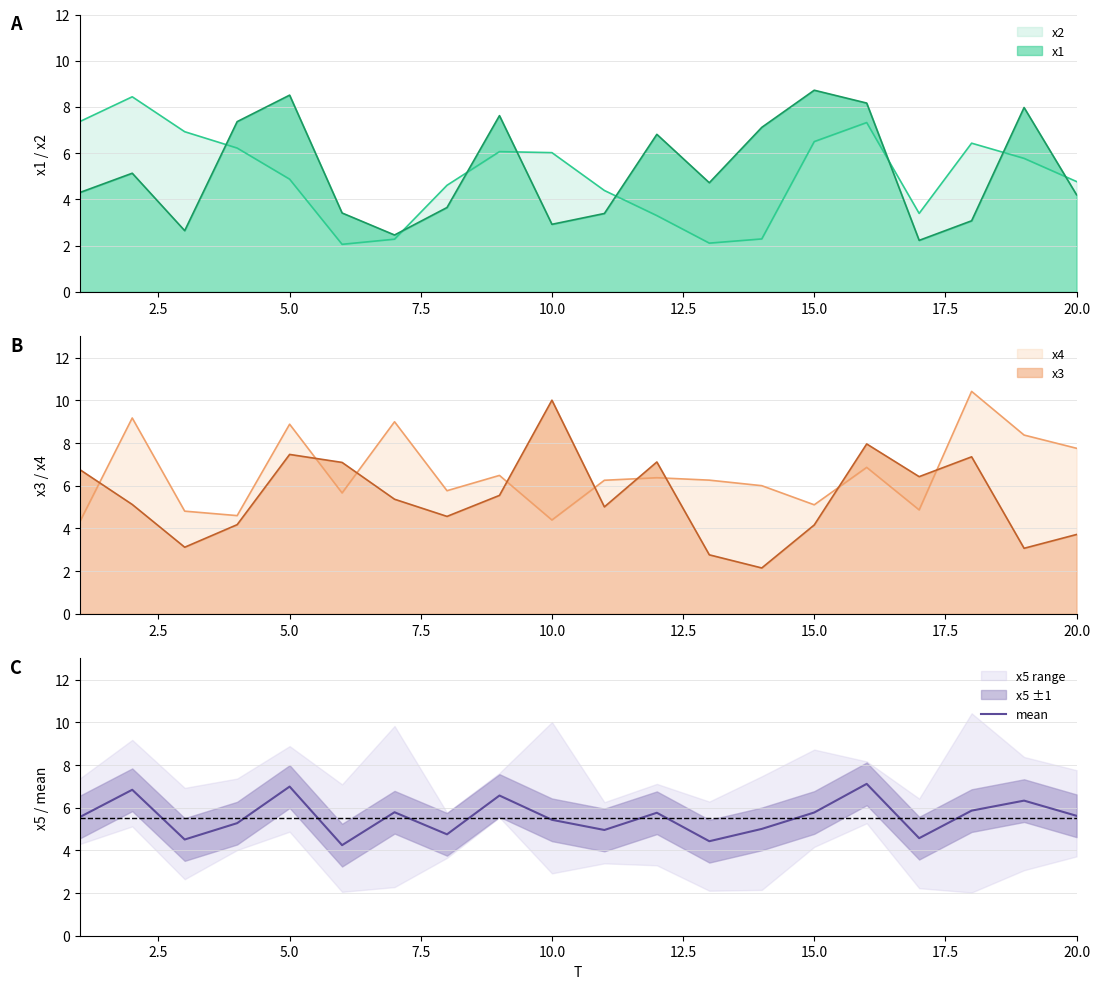

How many points are higher than both their immediate neighbors (excluding endpoints)?

7